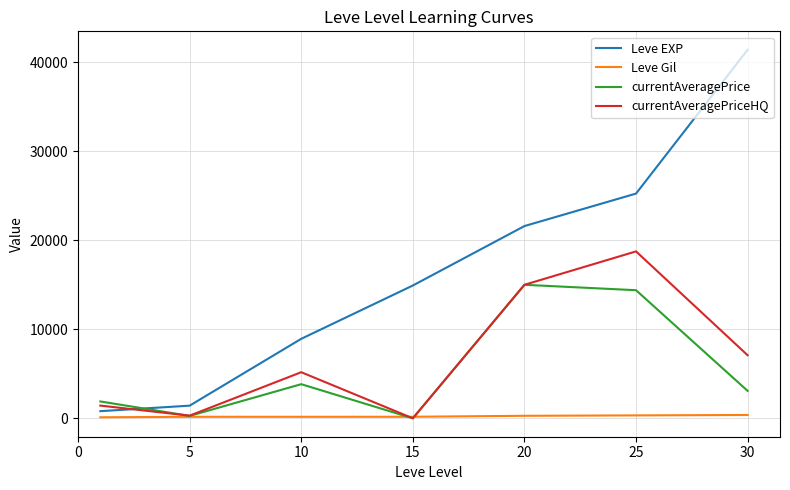

Does the chart display data point markers on the line(s)?

No